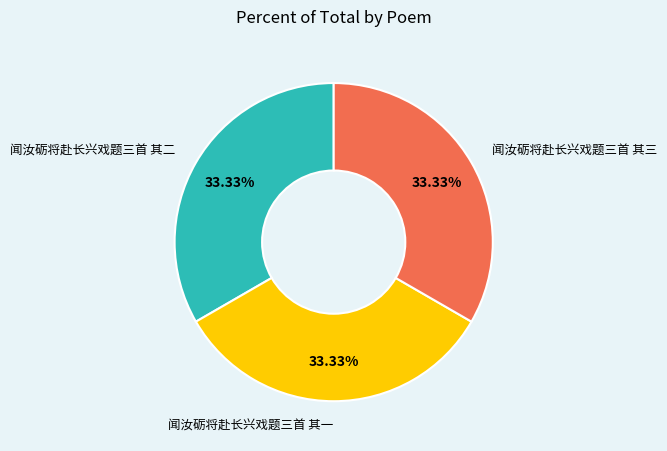

What is the ratio of the value at 闻汝砺将赴长兴戏题三首 其三 to the value at 闻汝砺将赴长兴戏题三首 其二?

1.0